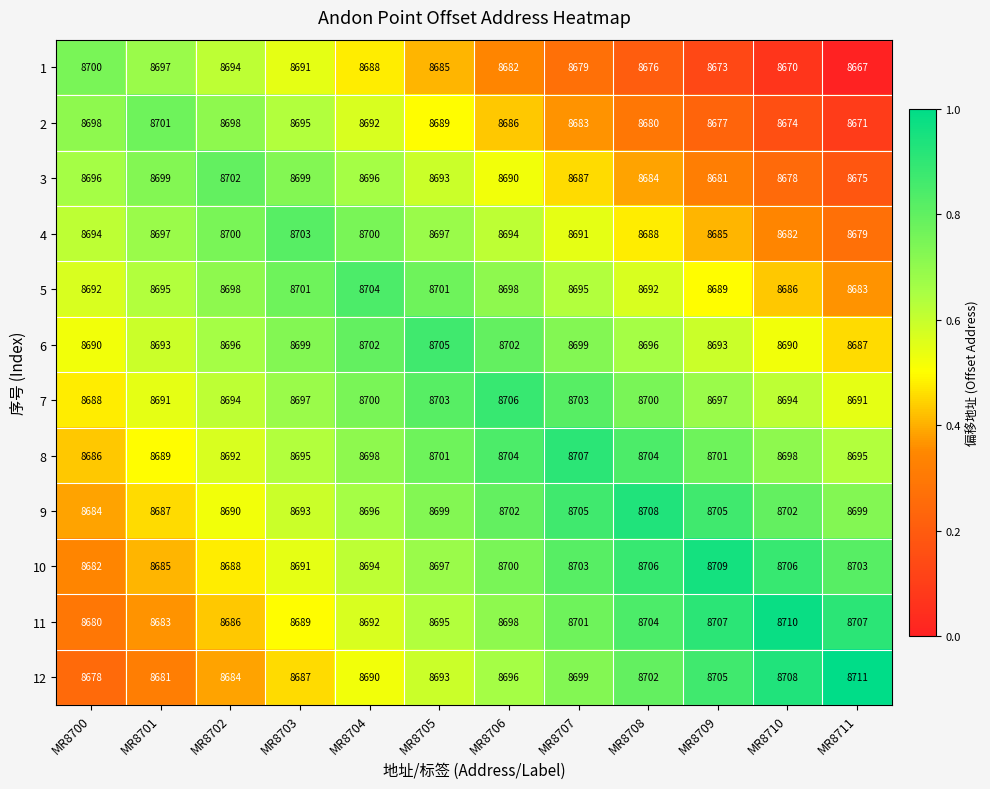

The 9 series shows 4025 at MR8704. True or false?

False